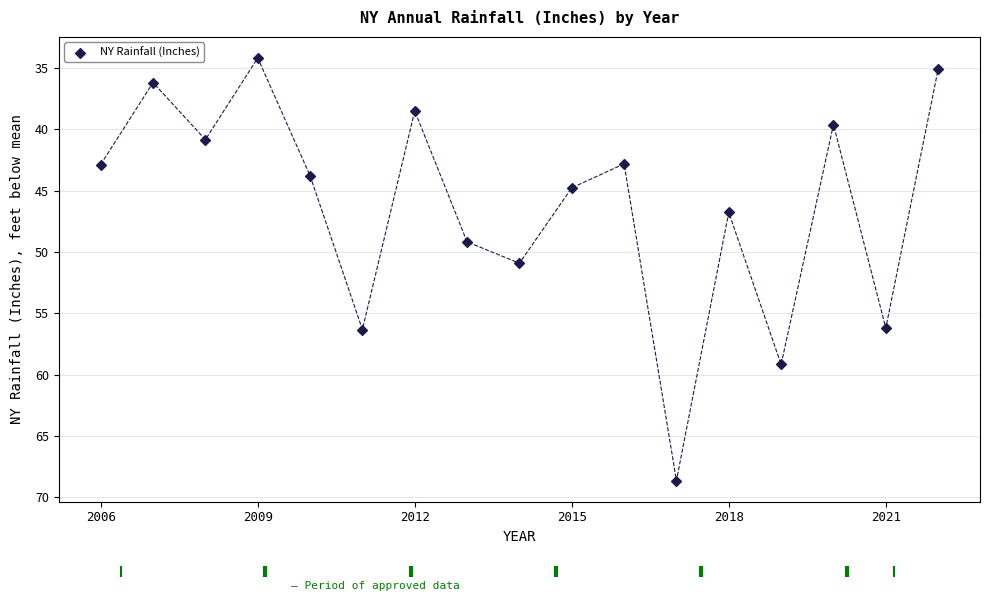

What is the range of X values (max minus min)?

16.0